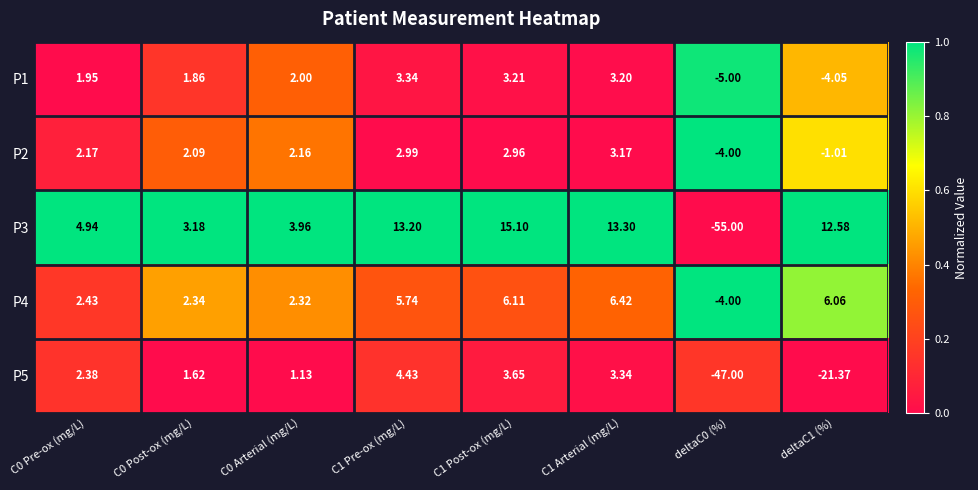

Which series has the largest total across all categories?

P4